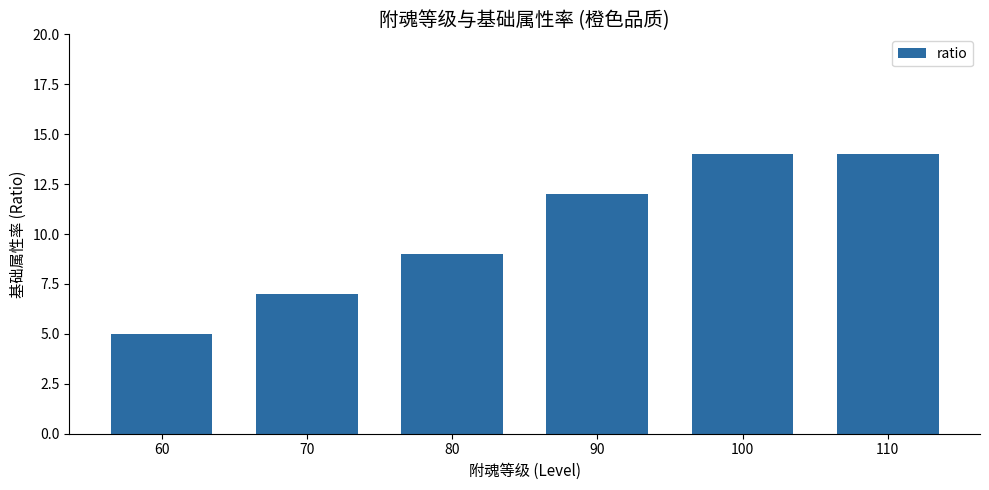

Reading right to left, what are all the values shown in this chart?

110=14	100=14	90=12	80=9	70=7	60=5